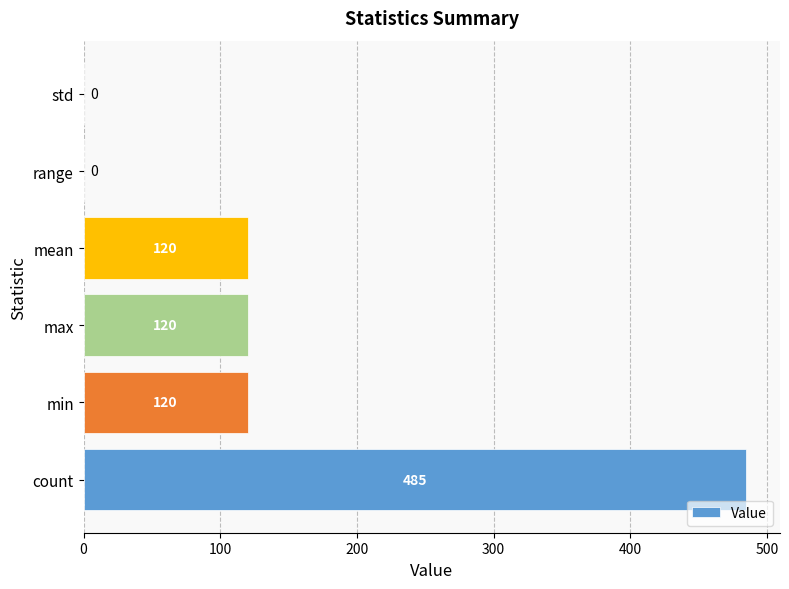

Are the bars horizontal?

Yes